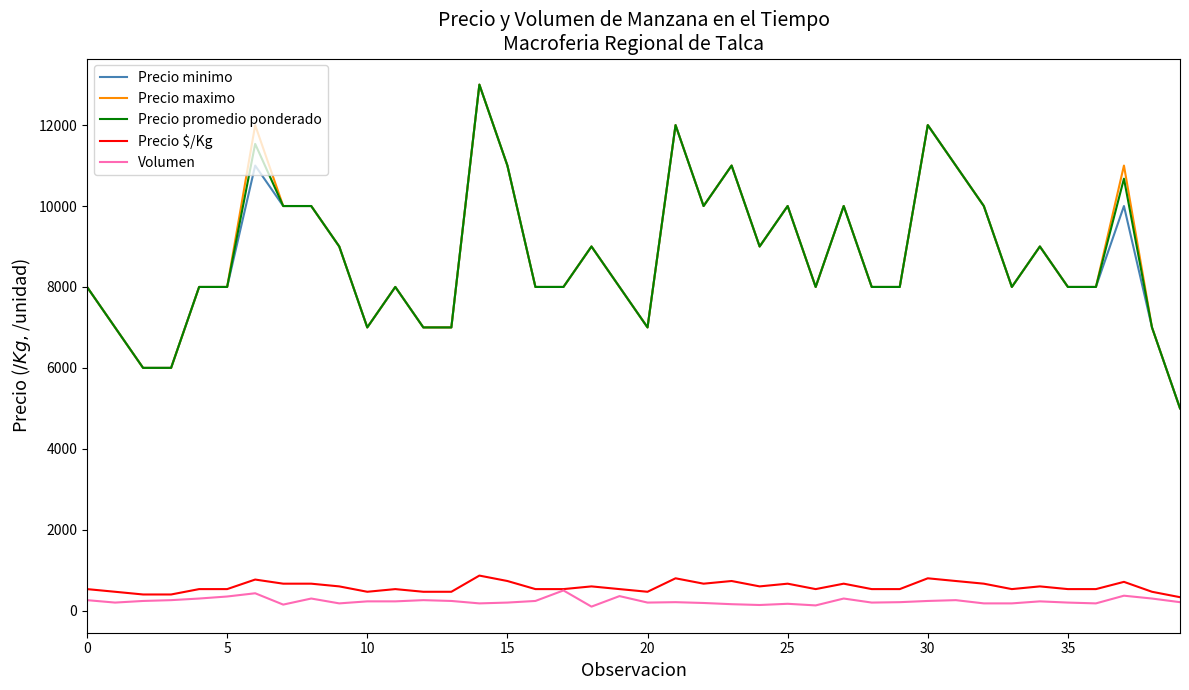

What is the maximum value for Precio $/Kg?

867